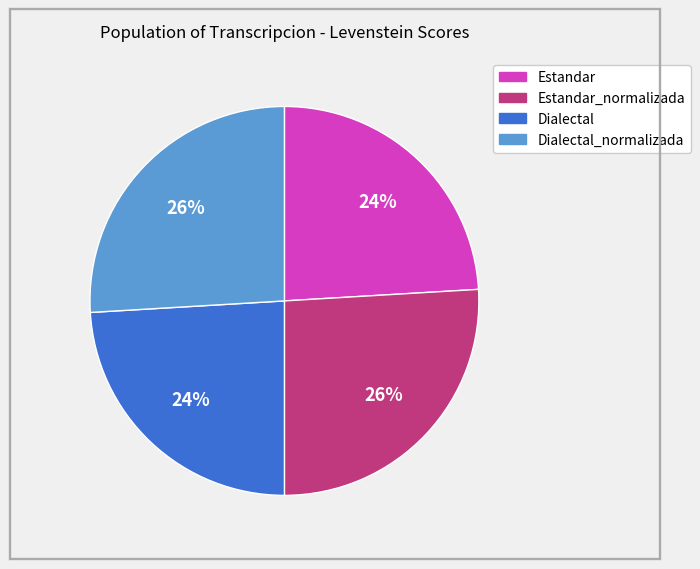

To the nearest percent, what is the difference between the largest and smallest slice percentages?

2%